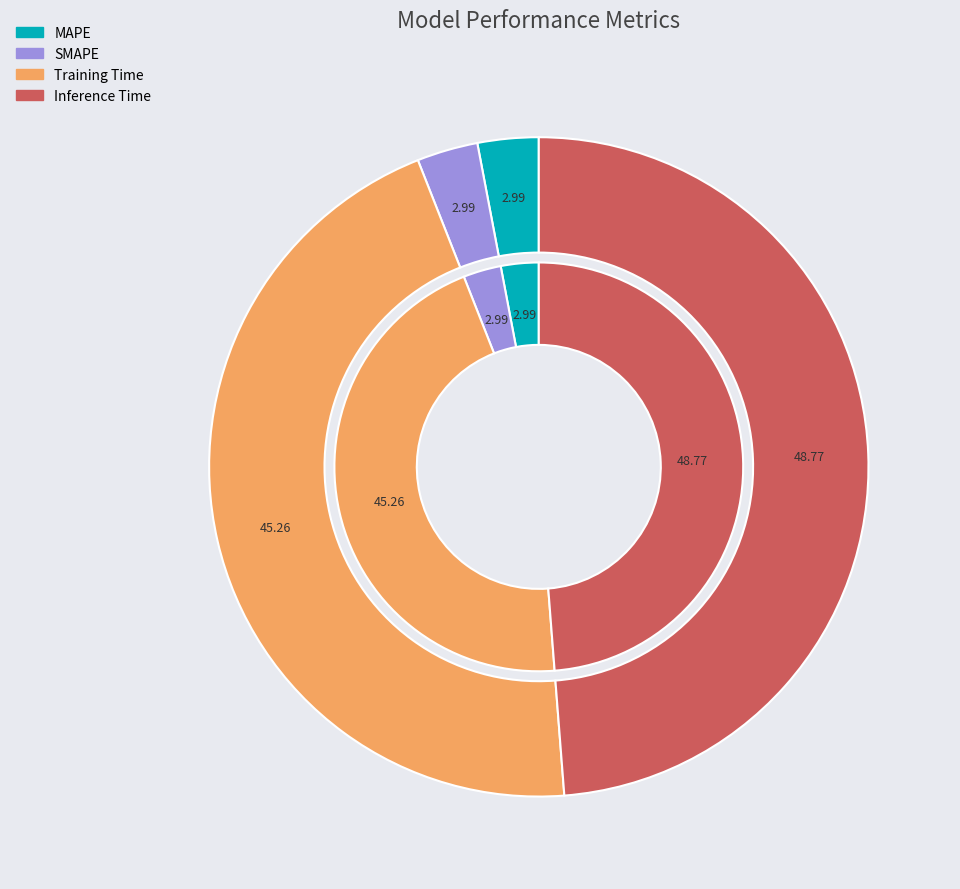

To the nearest percent, what is the difference between the MAPE and Inference Time slice percentages?

46%